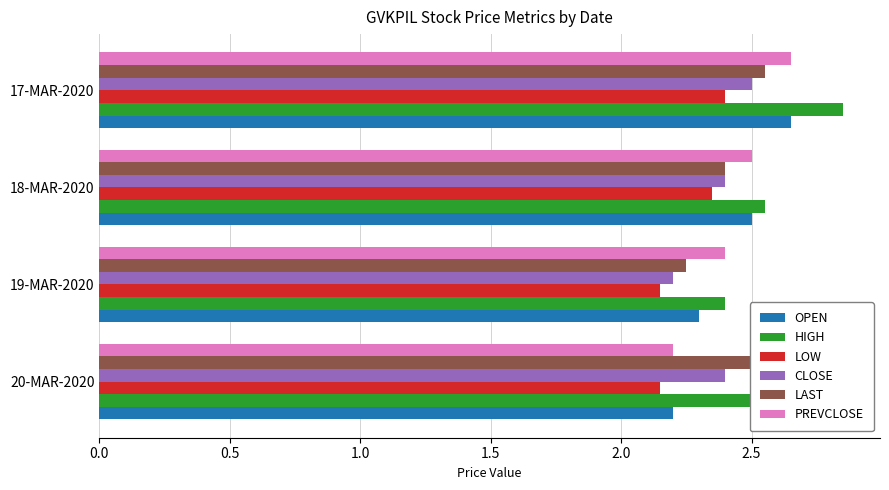

Which category has the highest value in the PREVCLOSE series?

17-MAR-2020